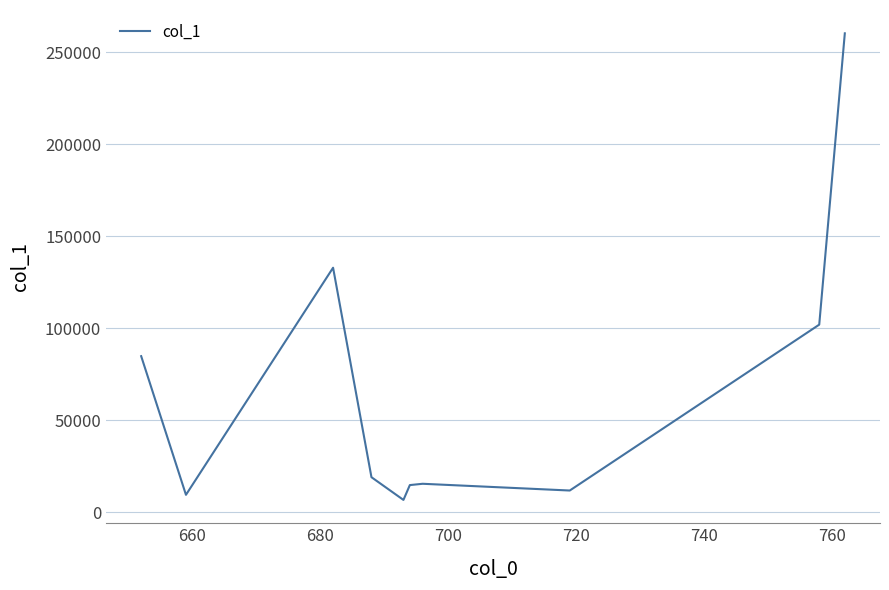

What is the difference between the maximum and minimum values?

253648